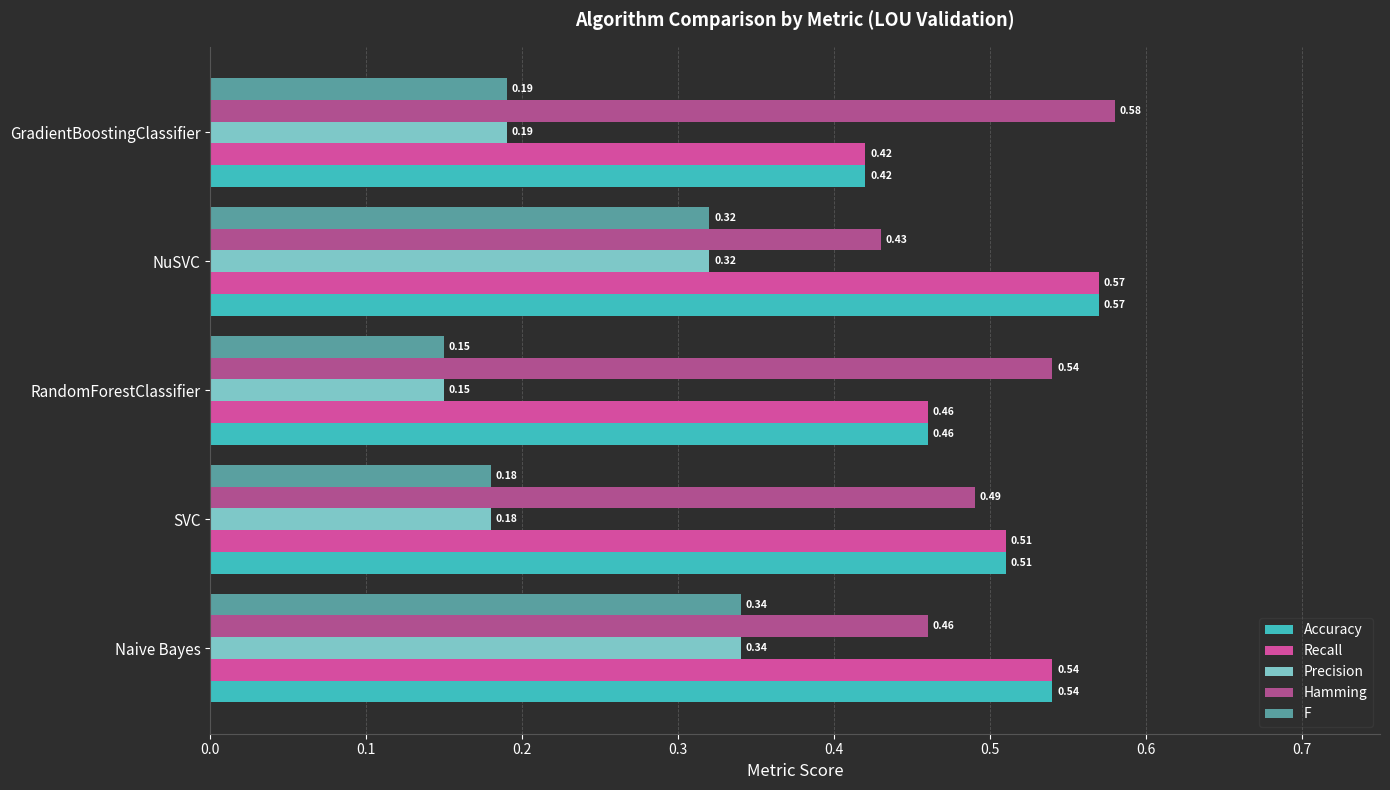

How many data points does each series have?

5